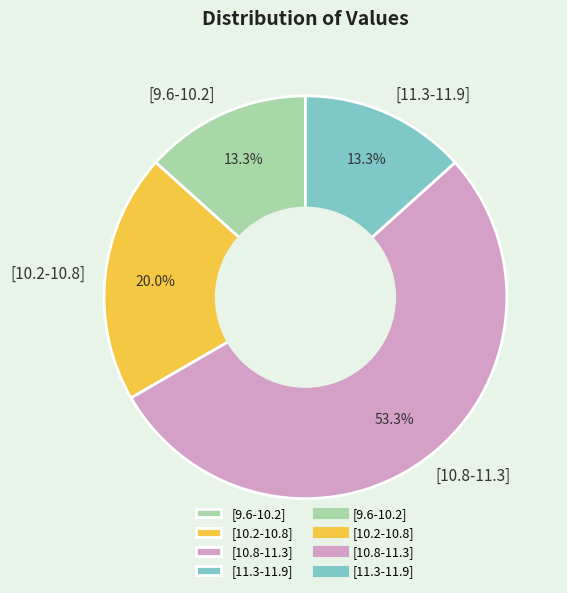

Is there any slice that represents more than half of the pie?

Yes